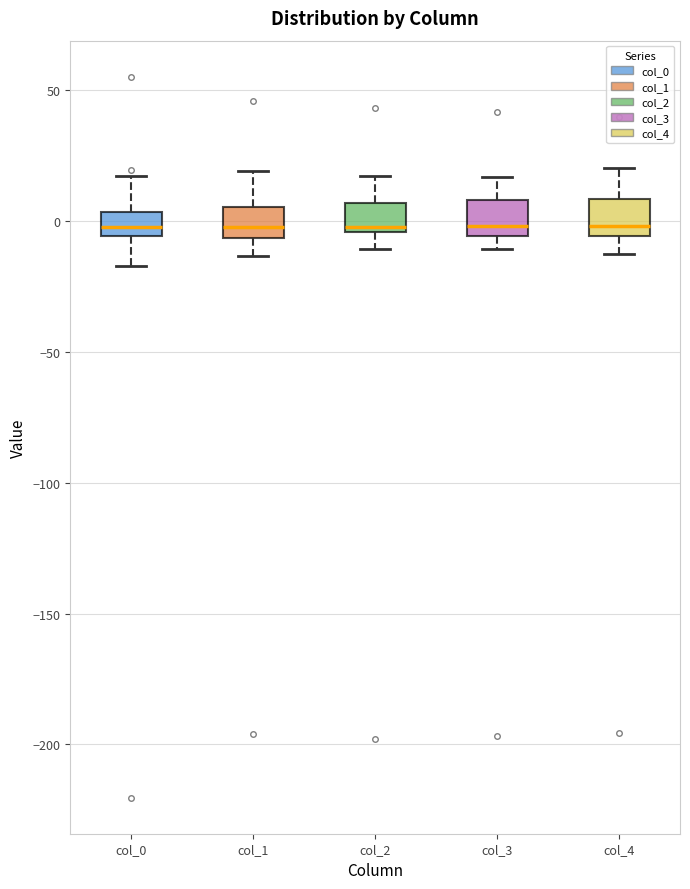

Reading left to right, read every box against the y-axis: the position of its median line, the range the box covers, and the ends of its whiskers. The values are not printed on the chart, so give them approximately, as read against the axis.

col_0: median 0, box -5 to 5, whiskers -15 to 15
col_1: median 0, box -5 to 5, whiskers -15 to 20
col_2: median 0, box -5 to 5, whiskers -10 to 15
col_3: median 0, box -5 to 10, whiskers -10 to 15
col_4: median 0, box -5 to 10, whiskers -15 to 20